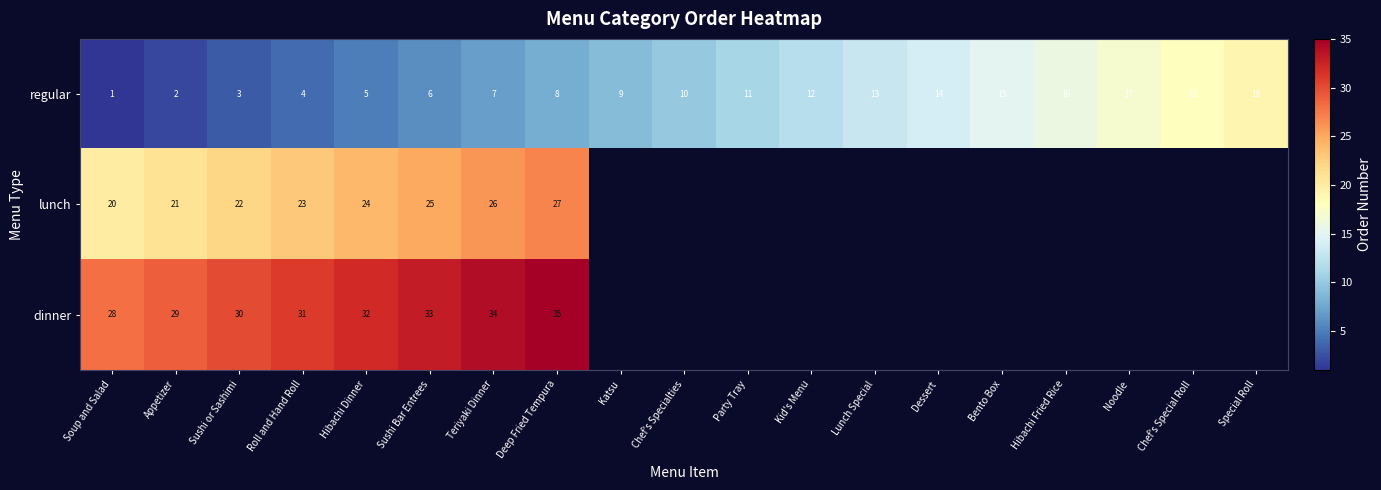

What is the minimum value for regular?

1